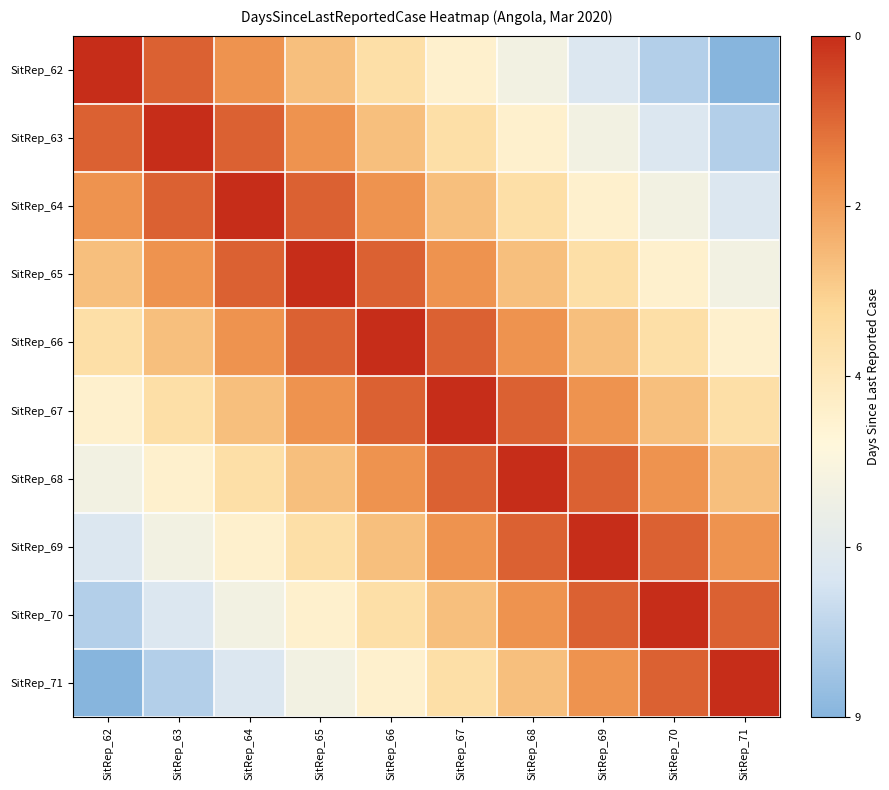

Rank the series at SitRep_65 from highest to lowest value.

SitRep_65, SitRep_64, SitRep_66, SitRep_63, SitRep_67, SitRep_62, SitRep_68, SitRep_69, SitRep_70, SitRep_71